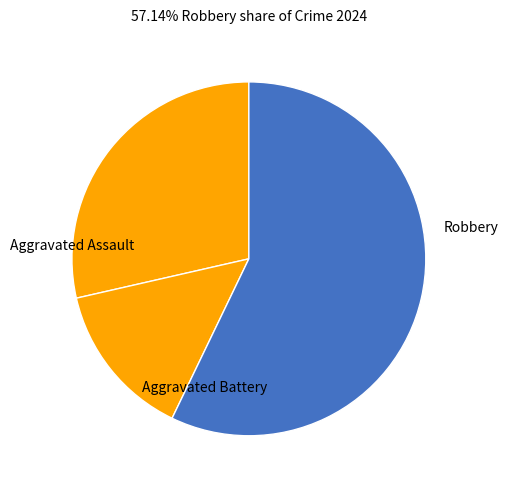

Is Robbery the majority of the pie?

Yes